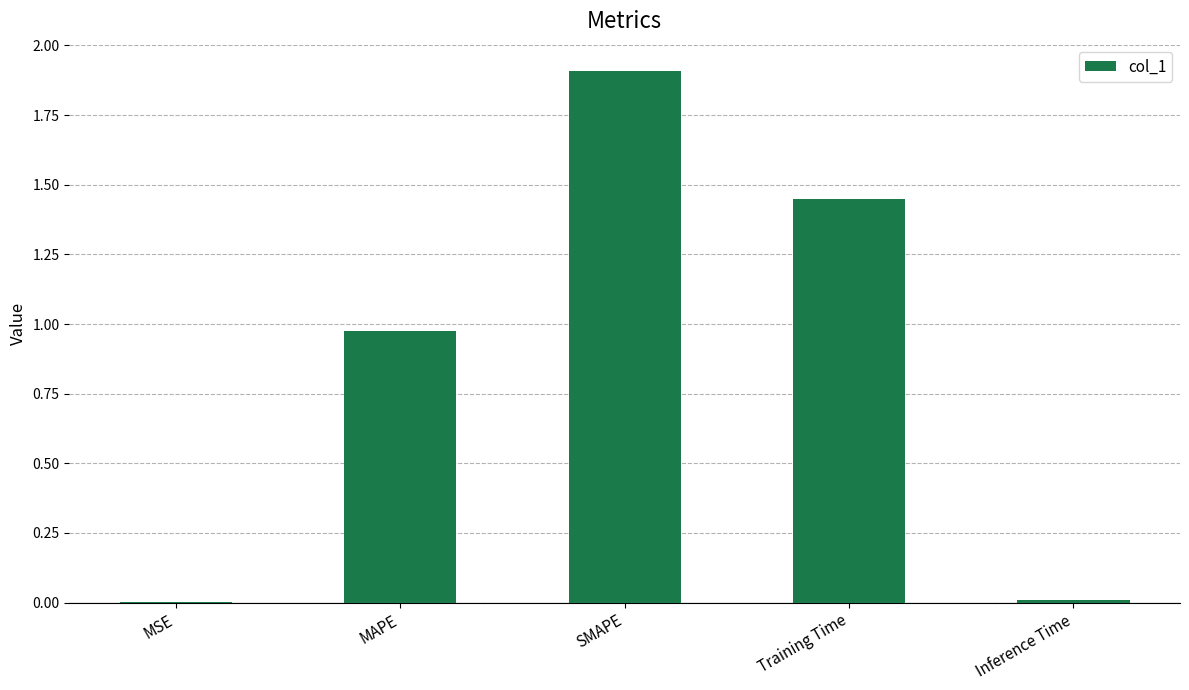

The value at SMAPE is 1.9. True or false?

True